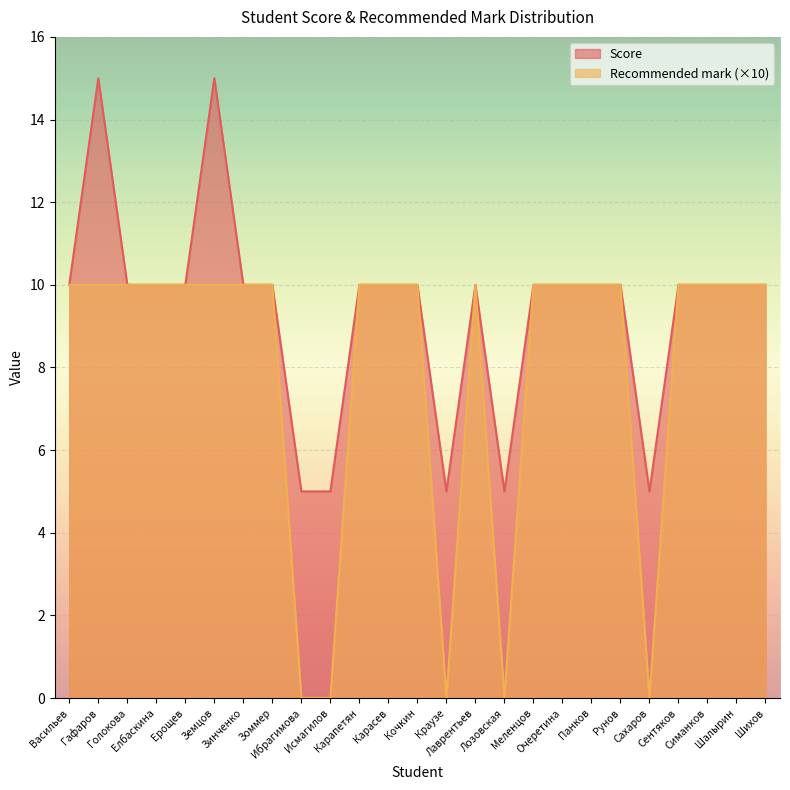

Rank the categories by Score value from highest to lowest.

Гафаров, Земцов, Васильев, Голокова, Елбаскина, Ерощев, Зинченко, Зоммер, Карапетян, Карасев, Кочкин, Лаврентьев, Меленцов, Очеретина, Панков, Рунов, Сентяков, Симанков, Шалырин, Шихов, Ибрагимова, Исмагилов, Краузе, Лозовская, Сахаров